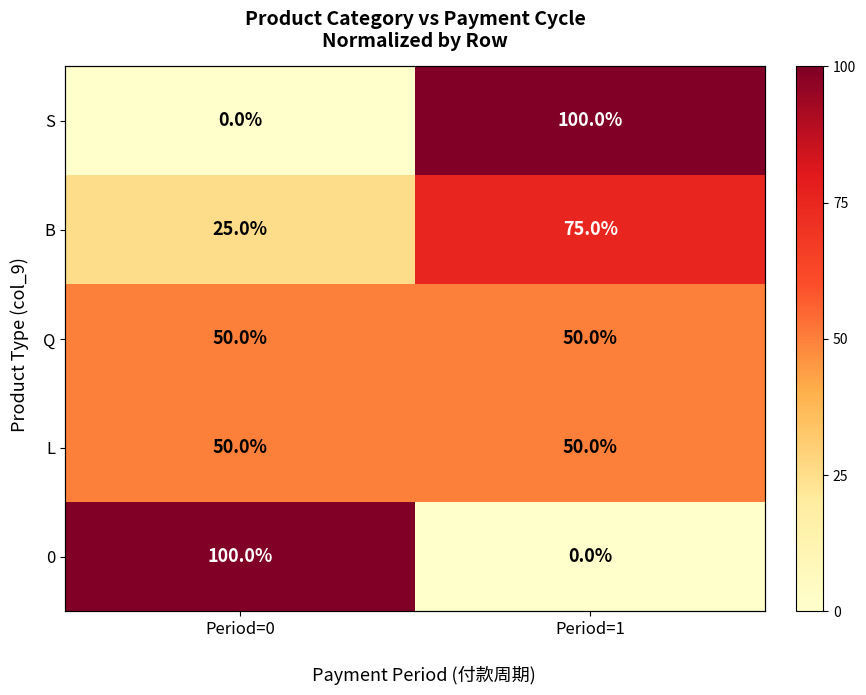

List the labels in order of S value, largest first.

Period=1, Period=0